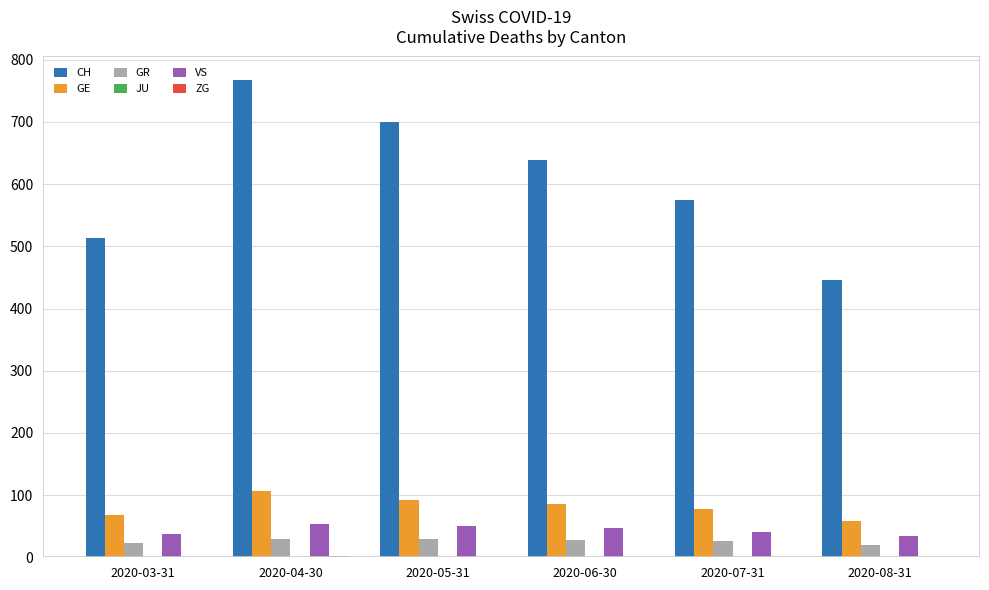

What is the maximum value for GE?

106